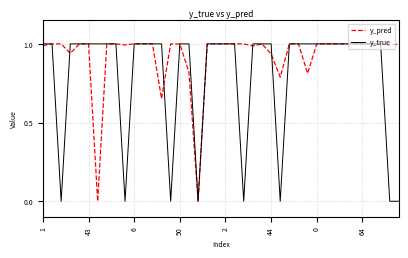

Which series has the largest total across all categories?

y_pred